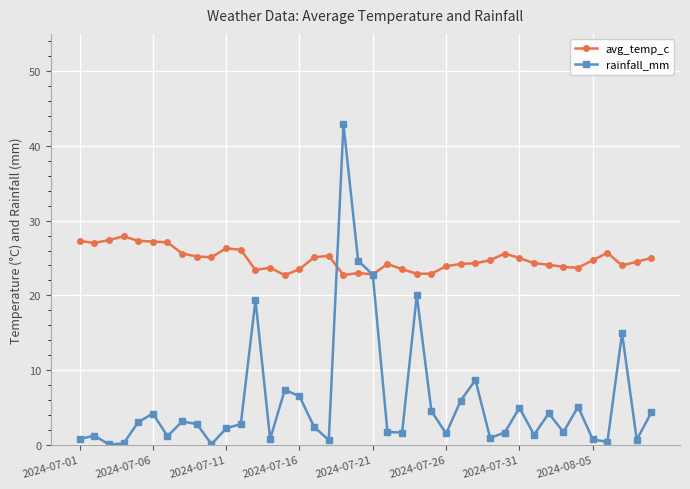

What is the highest value of the rainfall_mm series?

42.9